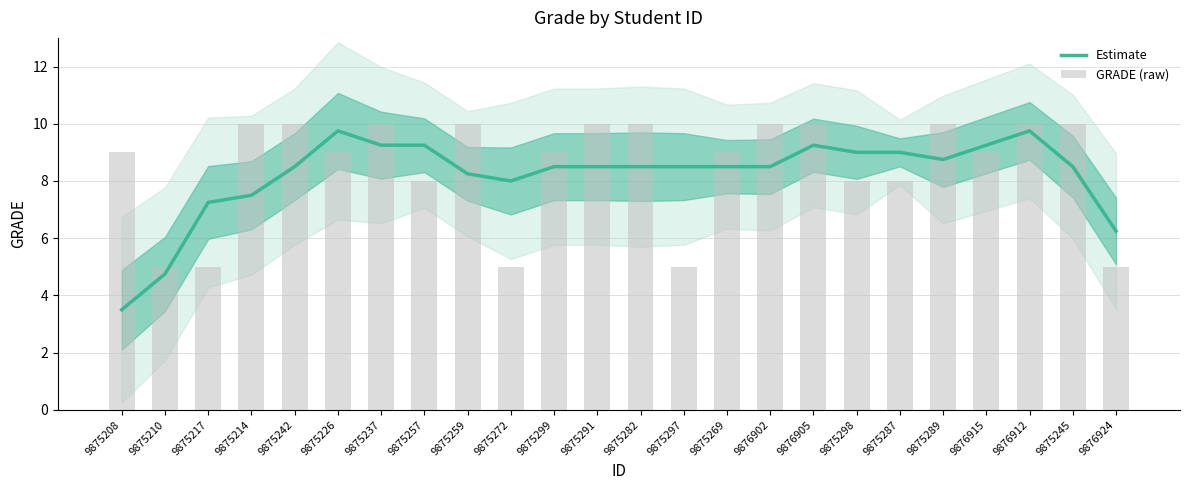

How many groups of bars are there?

24